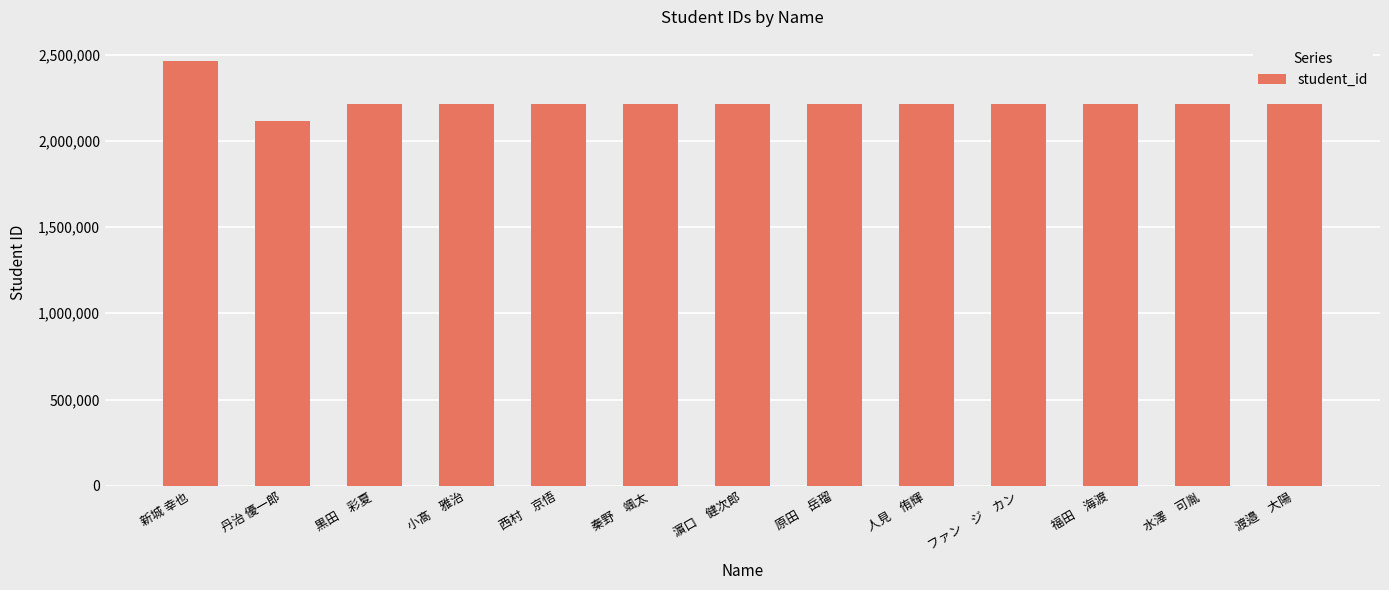

What is the difference between the values at ファン　ジ　カン and 新城 幸也?

249866